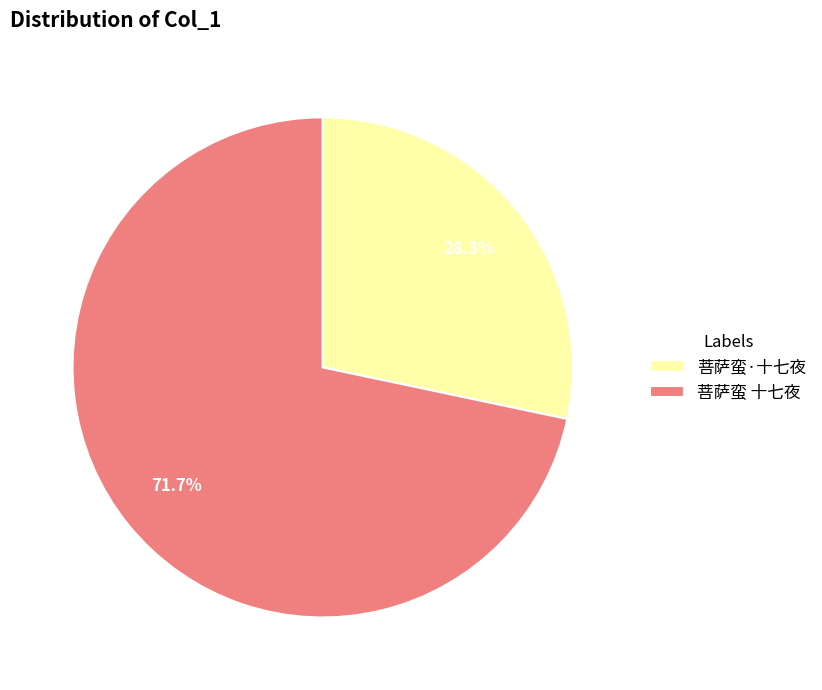

Which category accounts for the majority?

菩萨蛮 十七夜